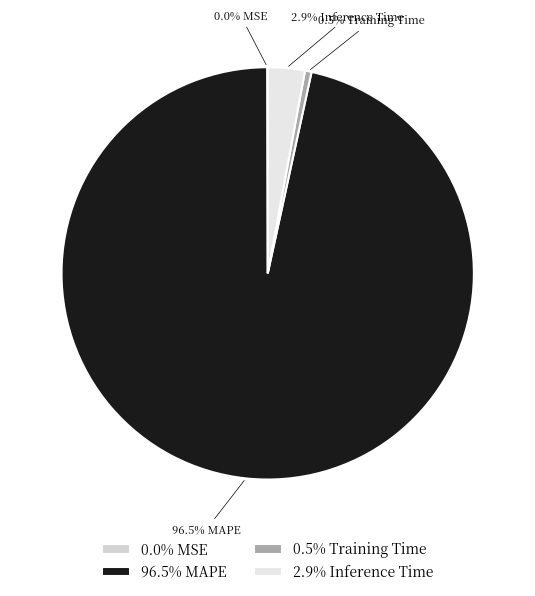

To the nearest percent, what is the average slice percentage?

25%